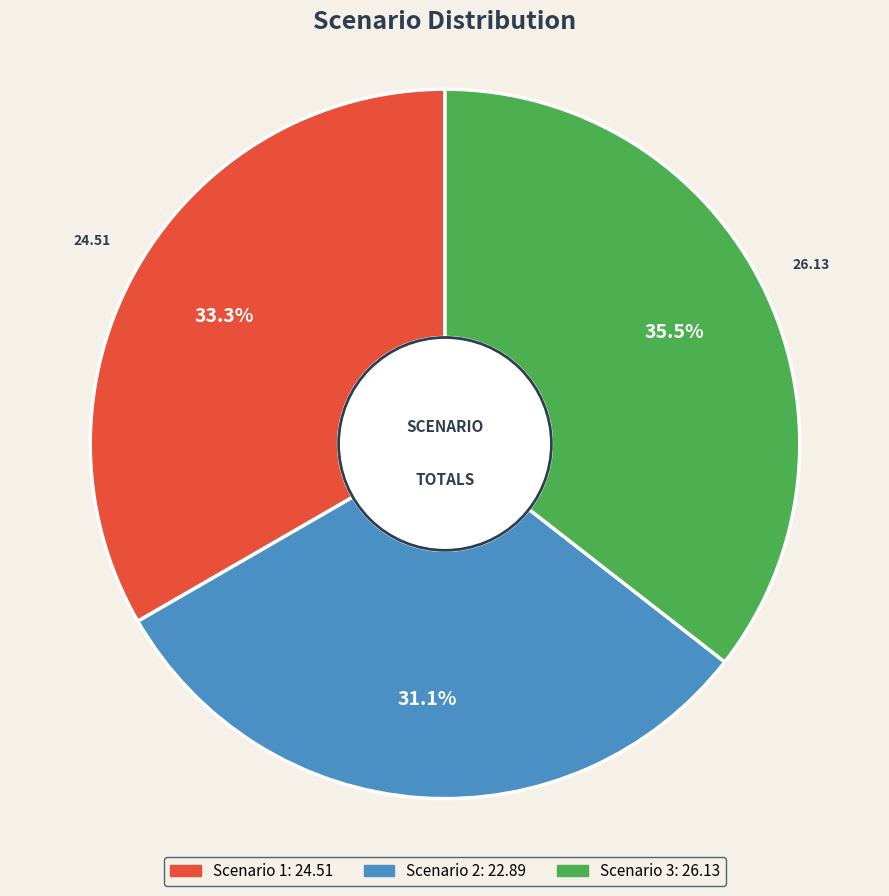

Does Scenario 1 represent more than half of the total?

No